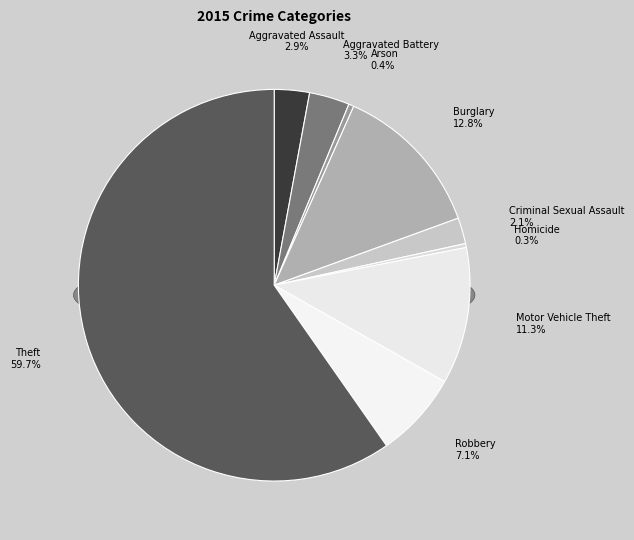

To the nearest percent, what is the difference between the largest and smallest slice percentages?

59%